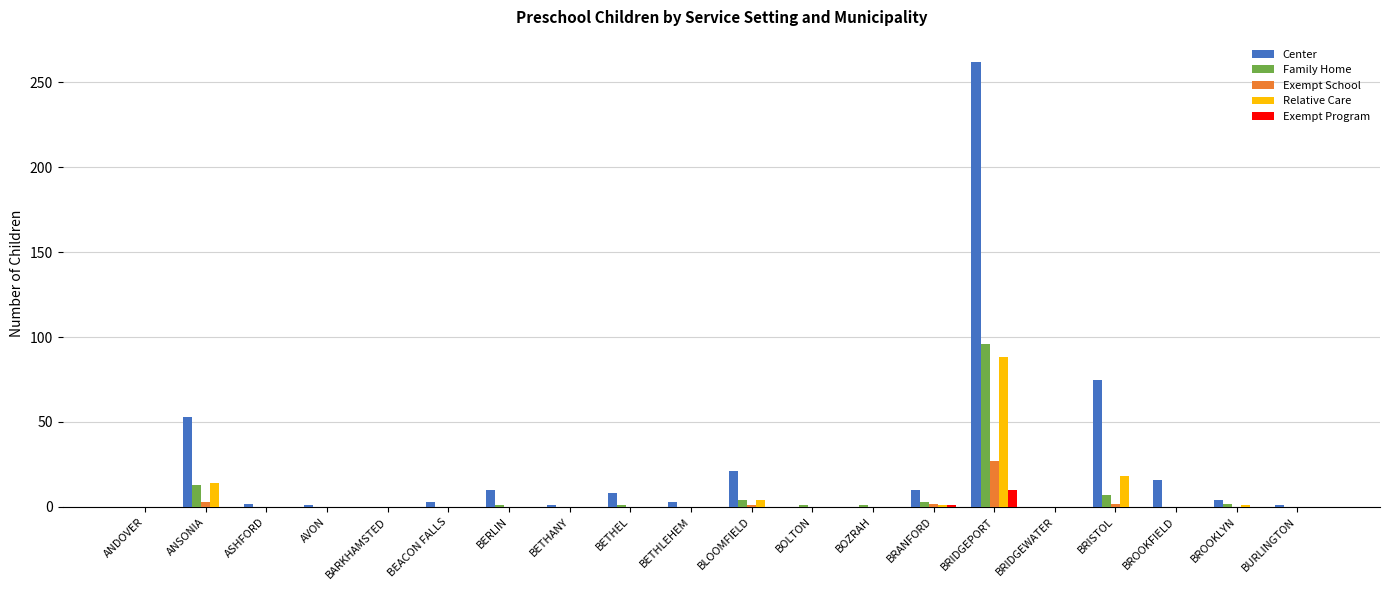

What is the greatest value displayed?

262